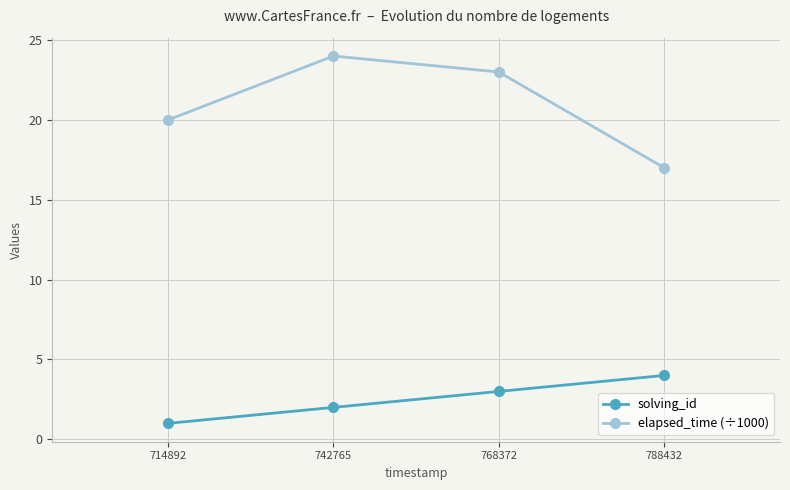

True or false: elapsed_time (÷1000) and solving_id intersect in this chart.

False